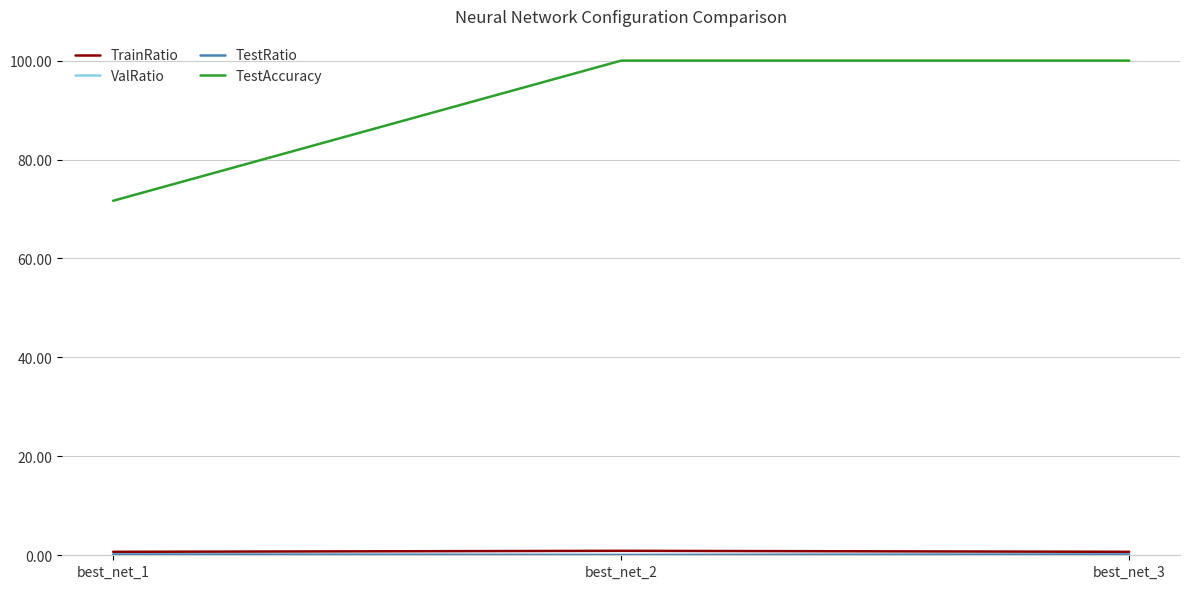

Reading right to left, list all the values displayed in this chart.

TrainRatio: 0.7	0.9	0.7
ValRatio: 0.1	0.1	0.1
TestRatio: 0.1	0.1	0.1
TestAccuracy: 100.0	100.0	71.7